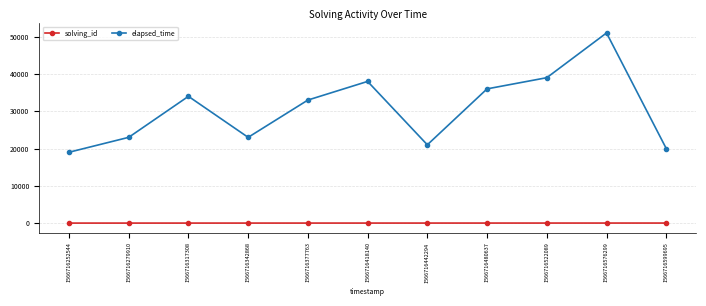

The elapsed_time series shows 33000 at 1566716377763. True or false?

True